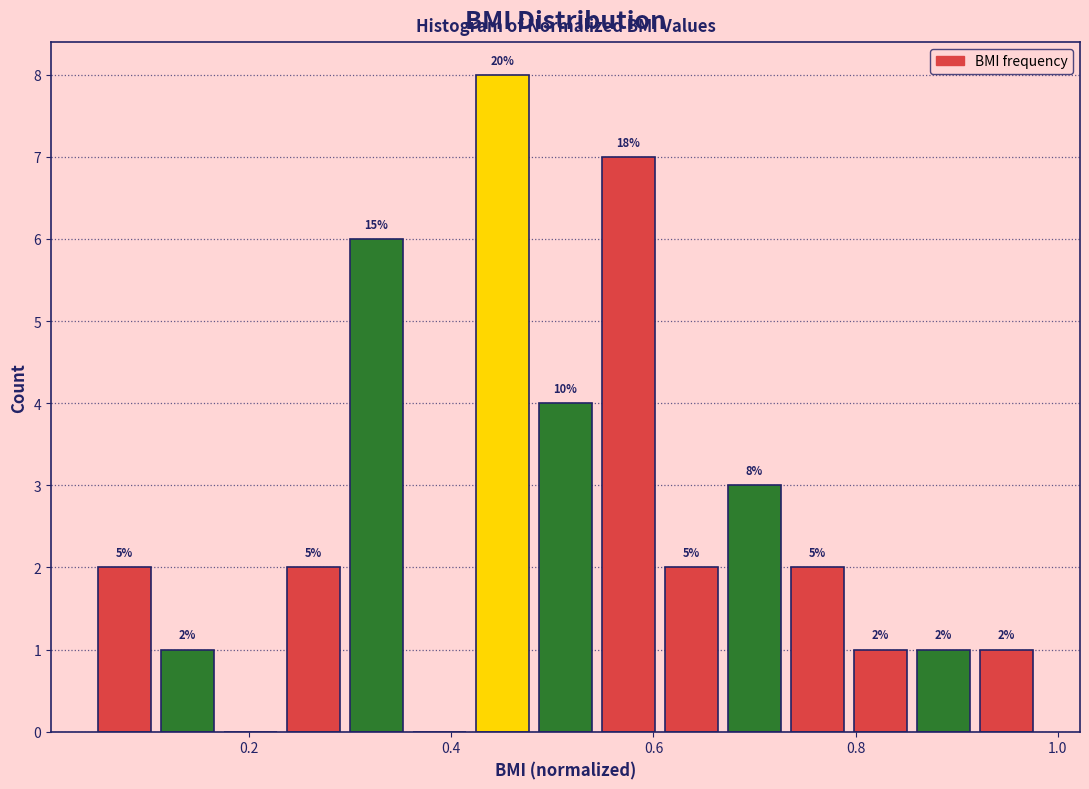

Read against the x-axis, roughly where is the centre of the tallest bar?

0.46